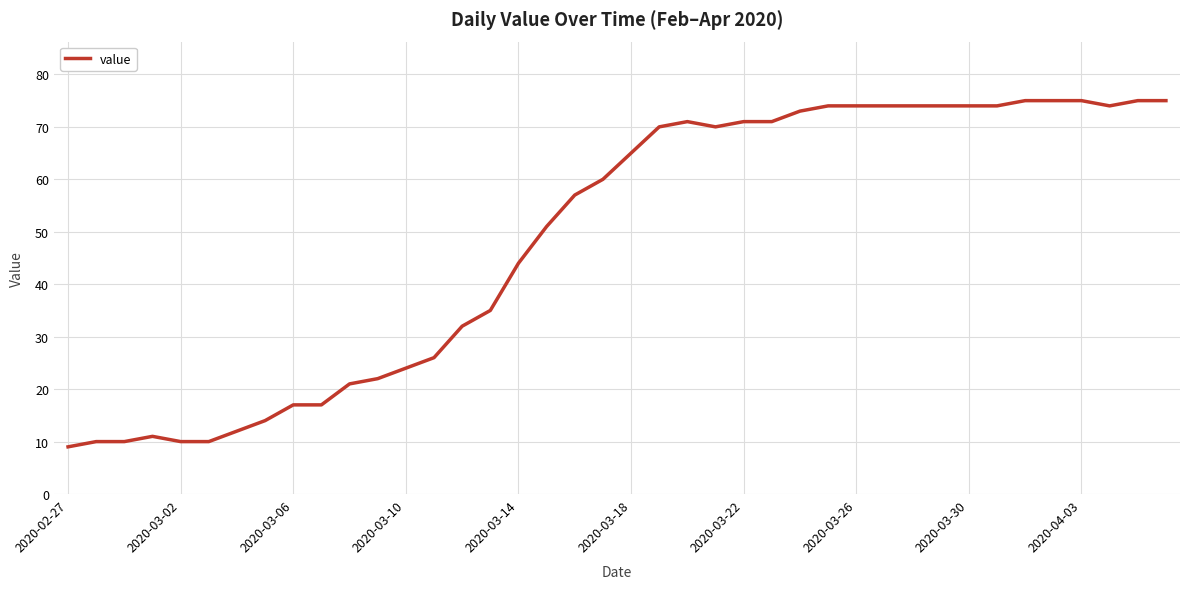

What is the difference between the maximum and minimum values?

66